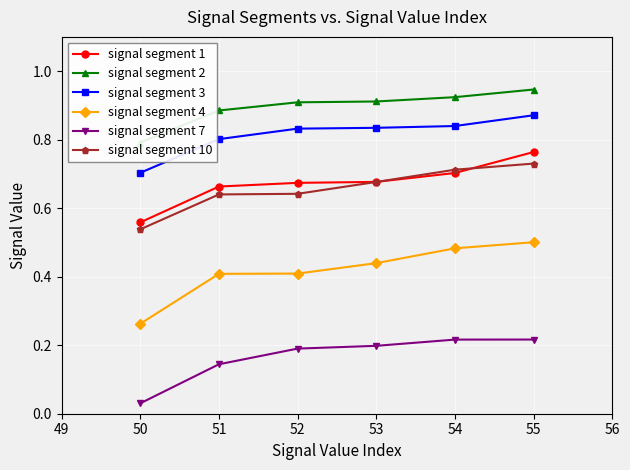

How many lines are shown in the chart?

6